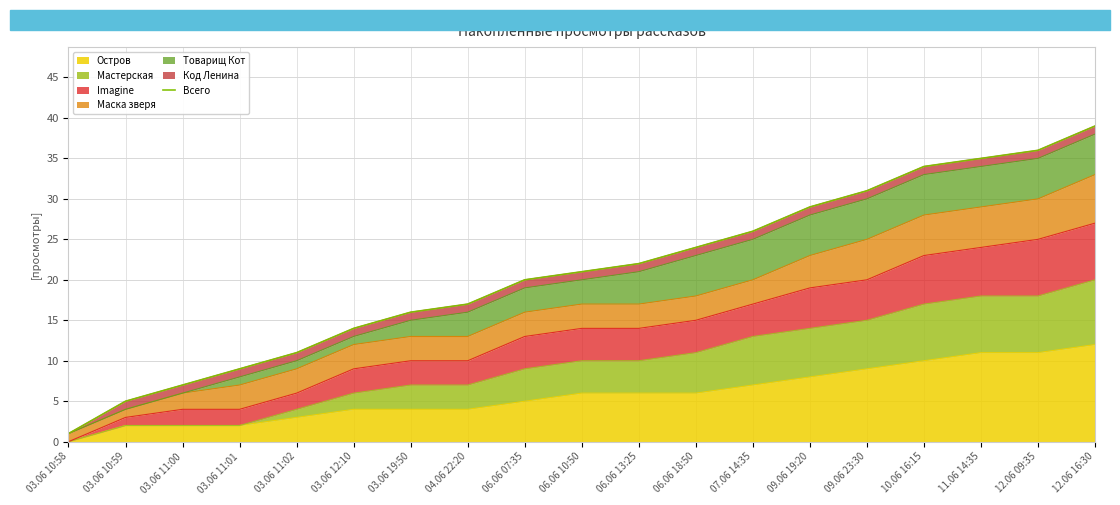

The value at 06.06 18:50 is 39. True or false?

False